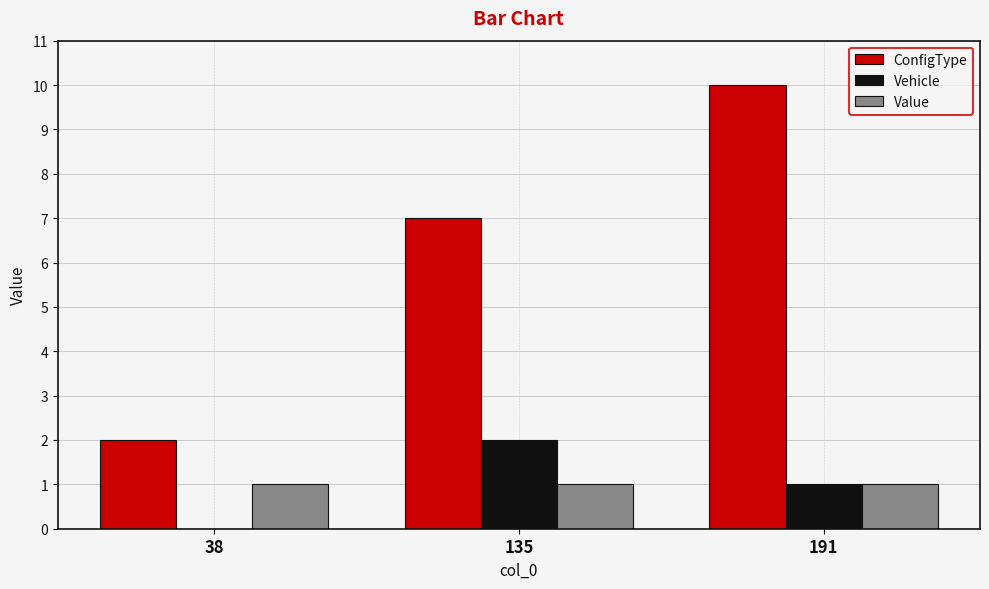

Which series has the largest range (max minus min)?

ConfigType